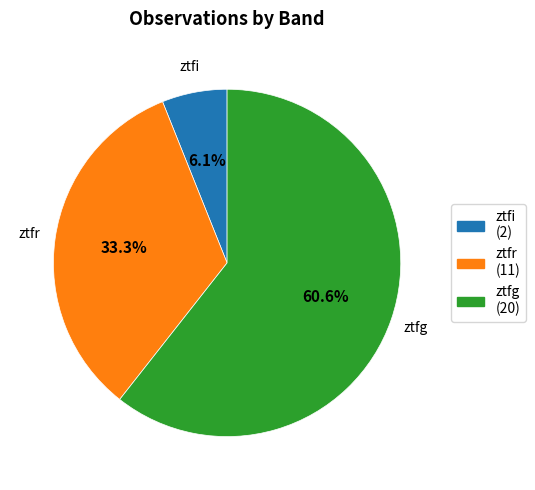

Count the number of slices in the pie.

3